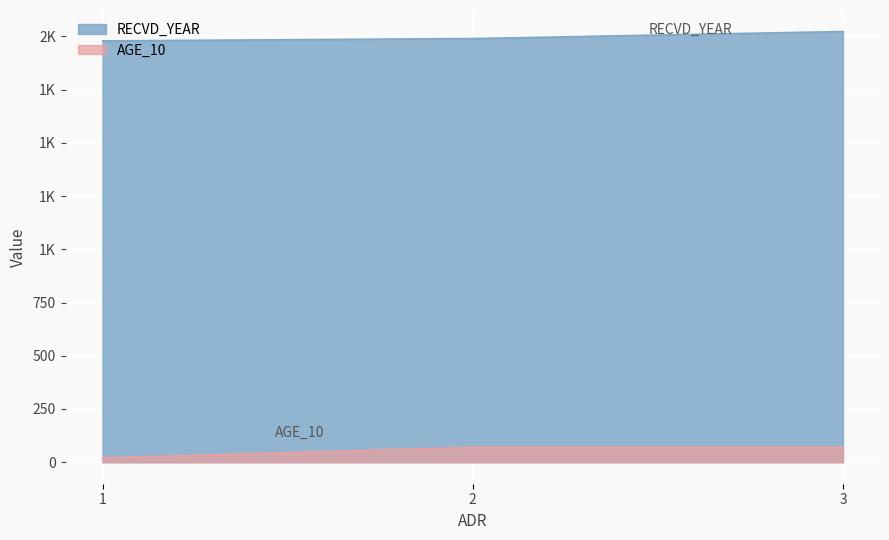

How many lines are shown in the chart?

2